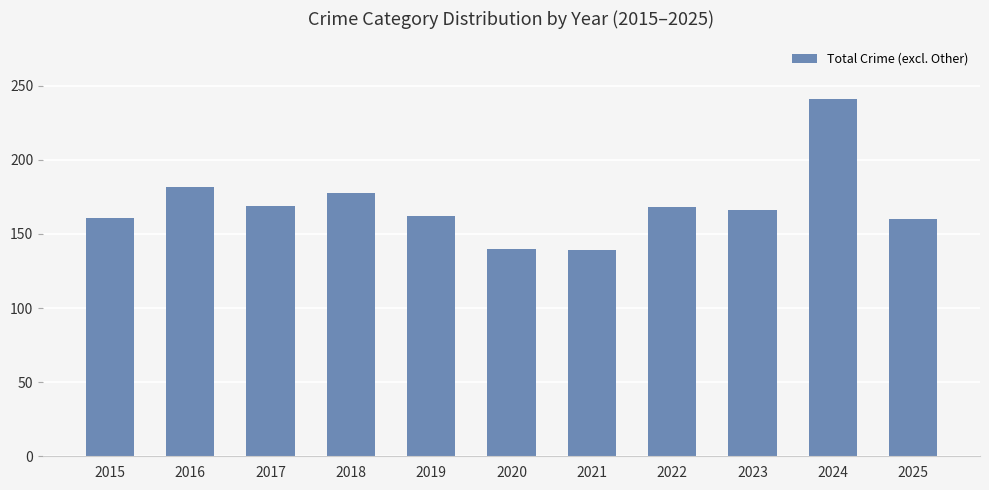

Between 2025 and 2021, which is larger?

2025